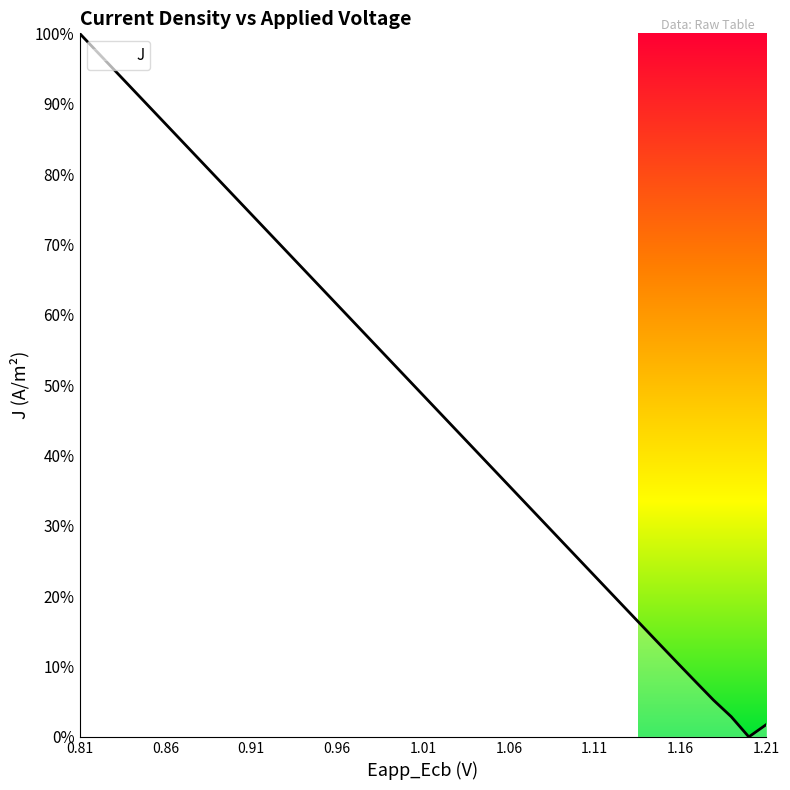

How many points are lower than both their immediate neighbors (excluding endpoints)?

1